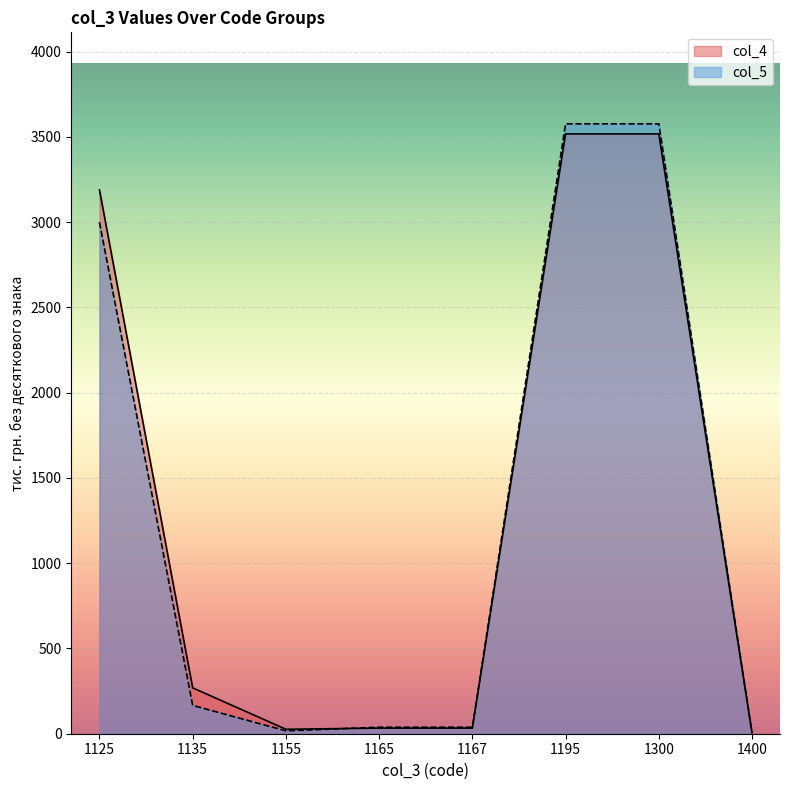

Rank the series at 1135 from highest to lowest value.

col_4, col_5